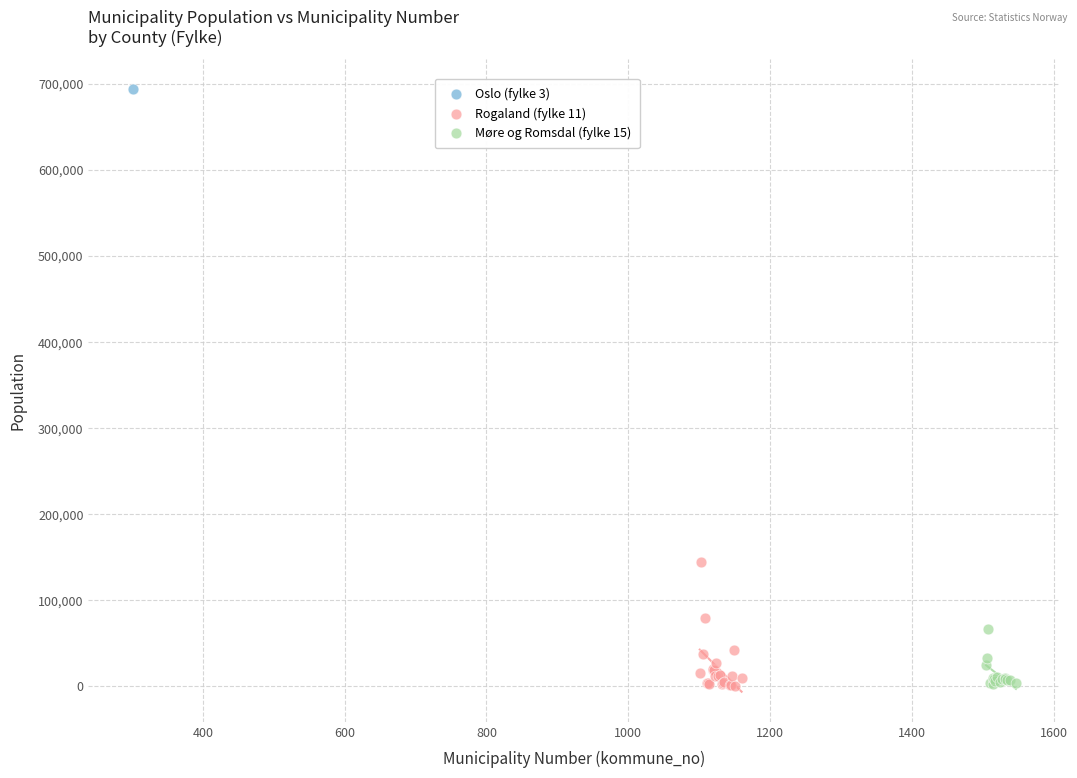

What are all the series names shown in the legend?

Oslo (fylke 3), Rogaland (fylke 11), Møre og Romsdal (fylke 15)